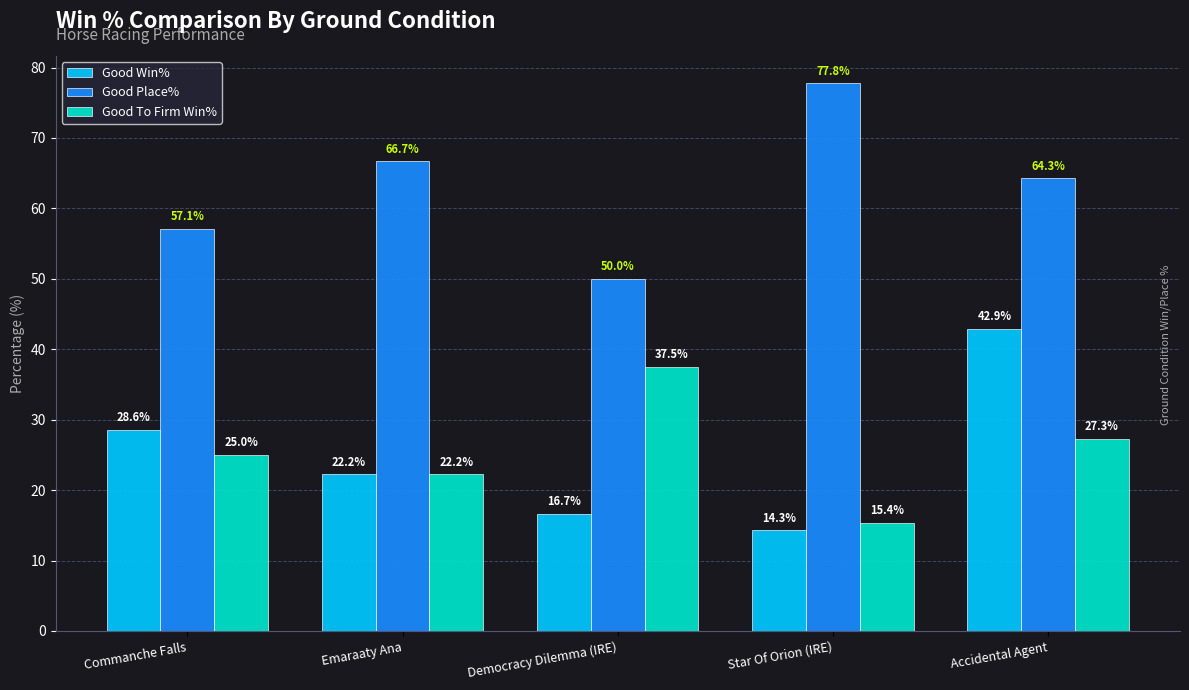

The value of Good To Firm Win% at Commanche Falls is 25.0. True or false?

True